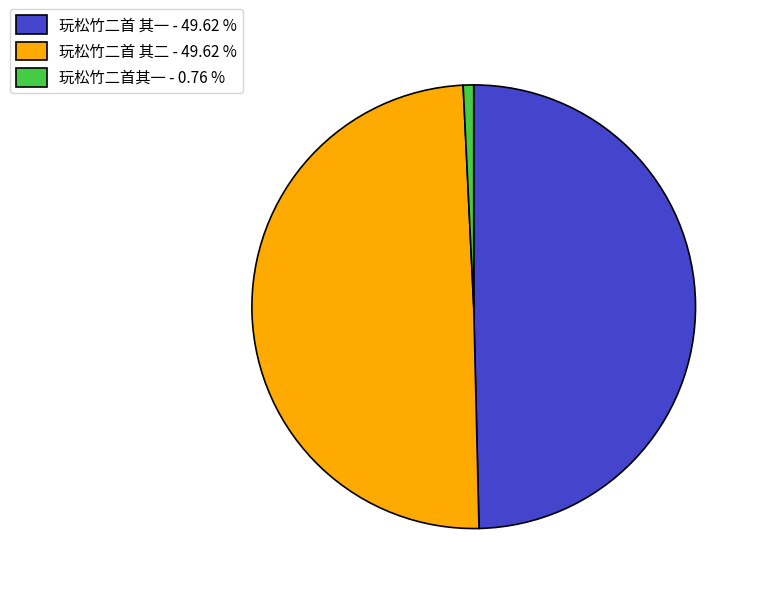

The 玩松竹二首 其二 slice represents 64% of the pie. True or false?

False